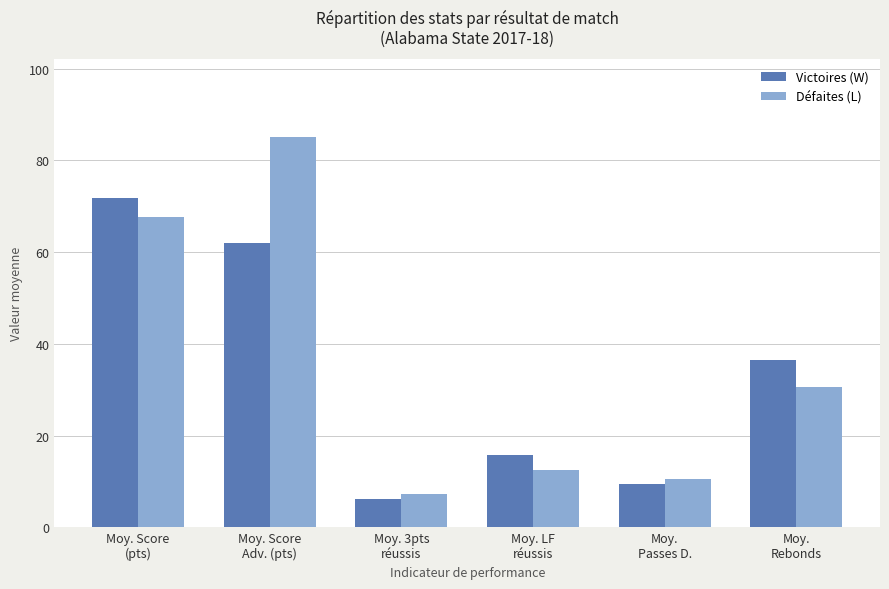

What is the minimum value shown in the chart?

6.2